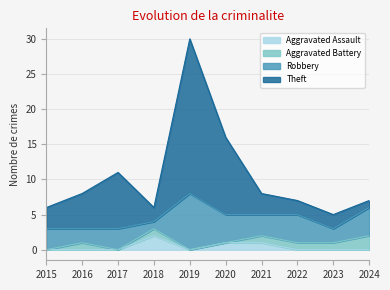

At which label does Aggravated Assault reach its minimum?

2015